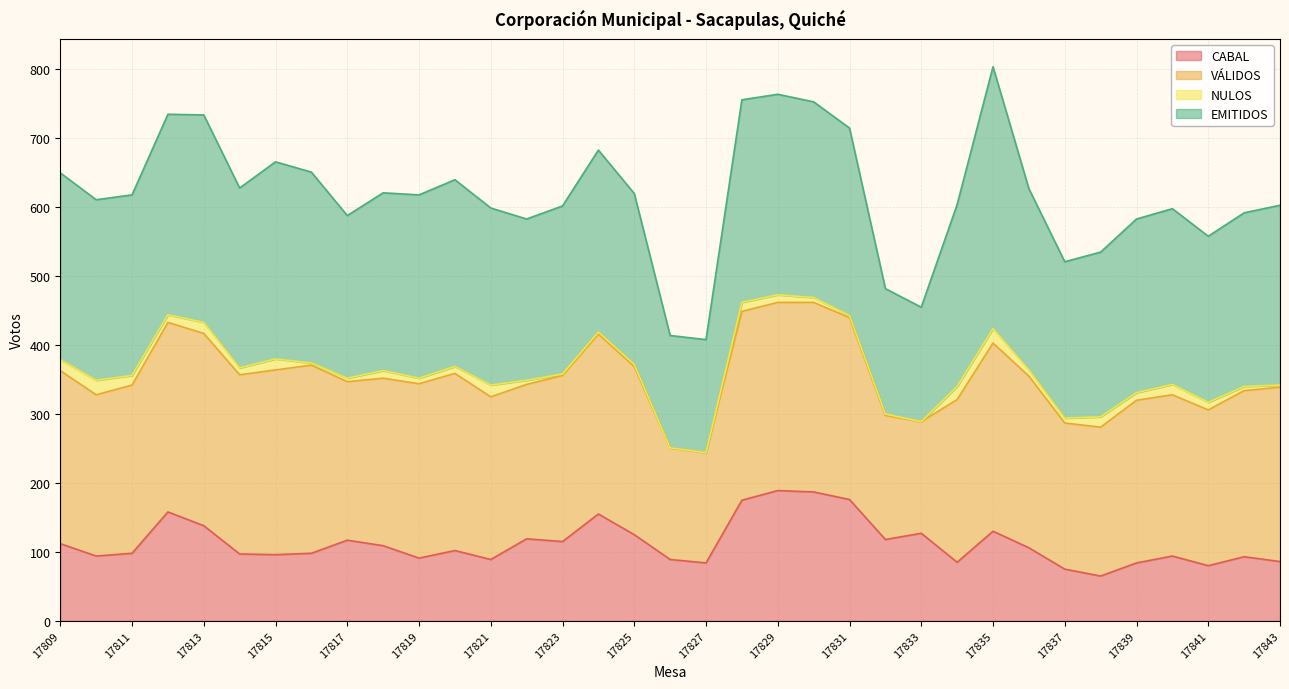

What is the value of the EMITIDOS point at the 10th from the left?

258